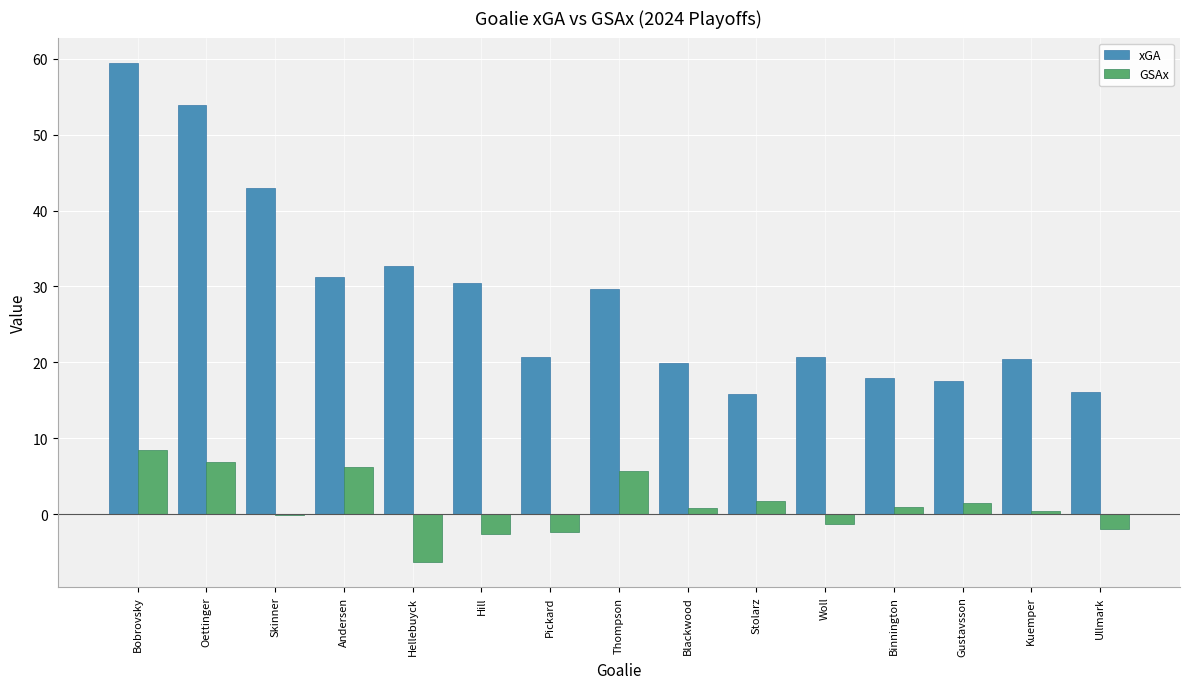

What is the sum of all xGA values?

429.6